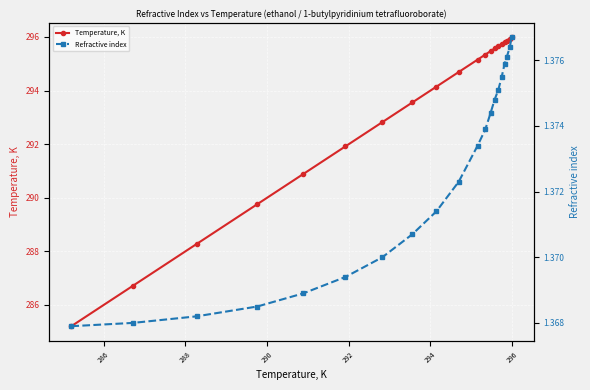

What is the highest value of the Temperature, K series?

296.0